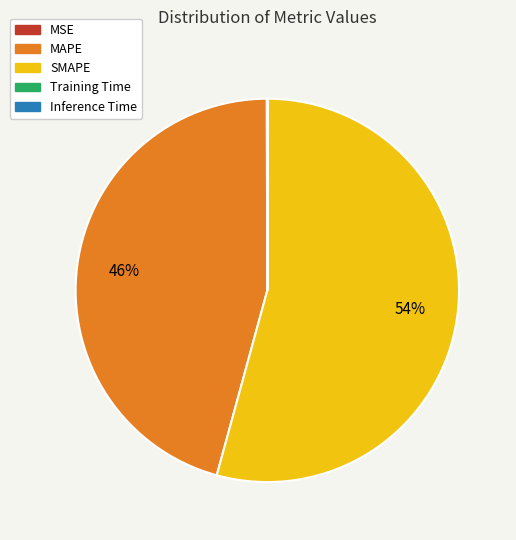

True or false: SMAPE accounts for 54% of the total.

True